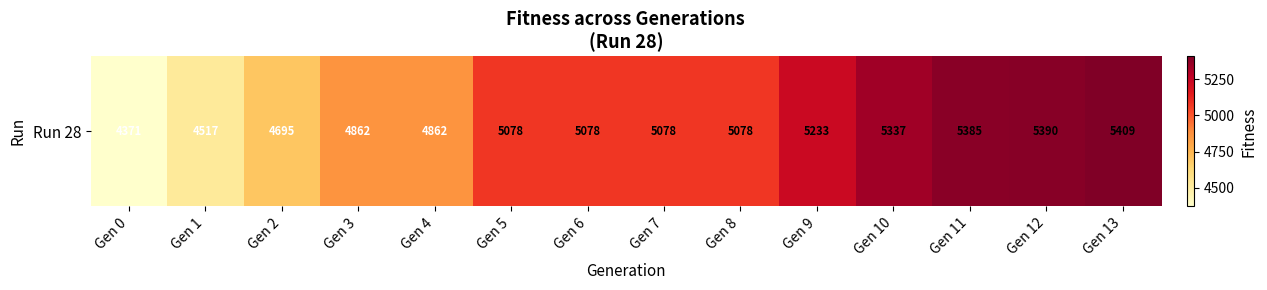

List the labels in order of value, smallest first.

Gen 0, Gen 1, Gen 2, Gen 3, Gen 4, Gen 5, Gen 6, Gen 7, Gen 8, Gen 9, Gen 10, Gen 11, Gen 12, Gen 13